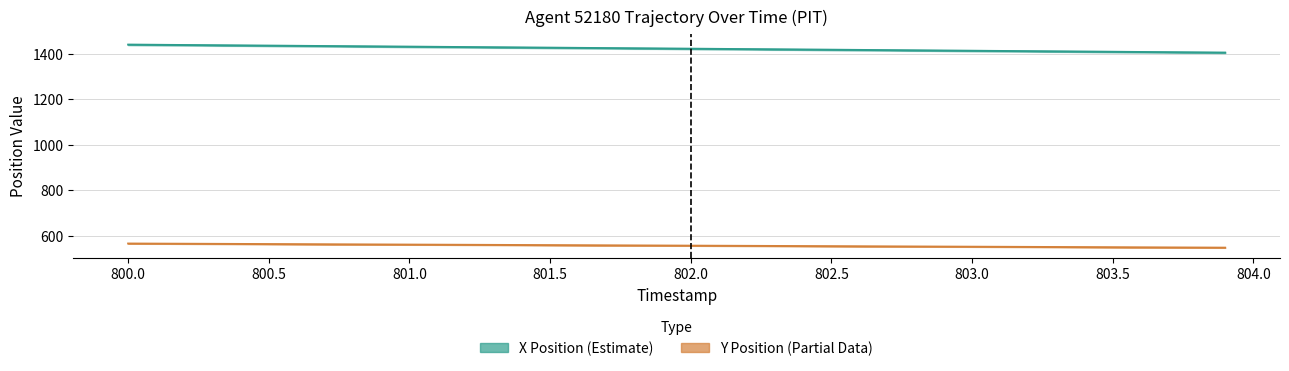

Does the chart display data point markers on the line(s)?

No